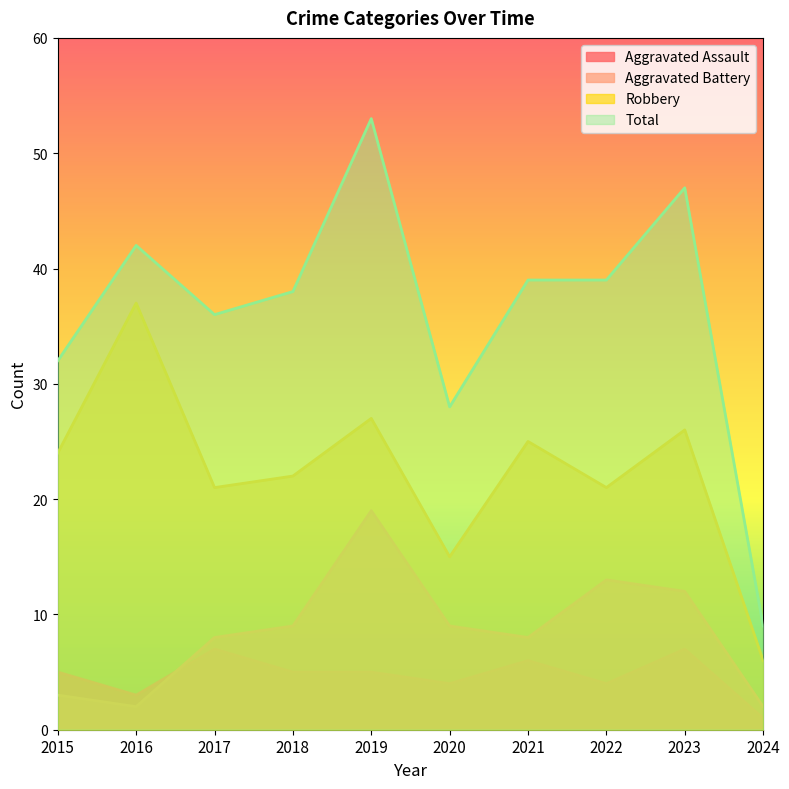

Rank the series at 2016 from highest to lowest value.

Total, Robbery, Aggravated Assault, Aggravated Battery